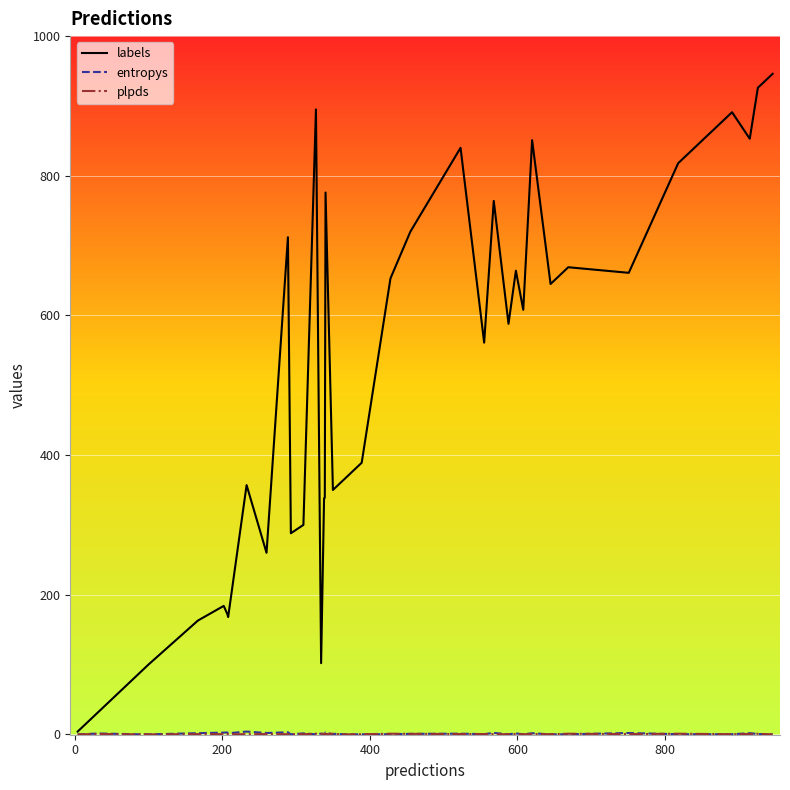

Which series has the largest total across all categories?

labels